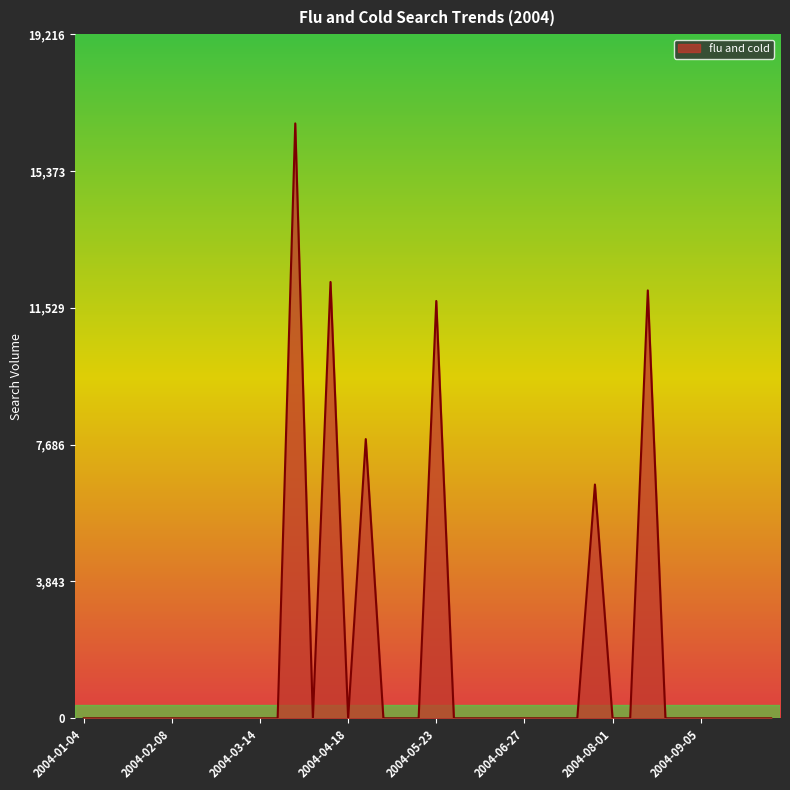

What is the difference between the maximum and minimum values?

16710.1